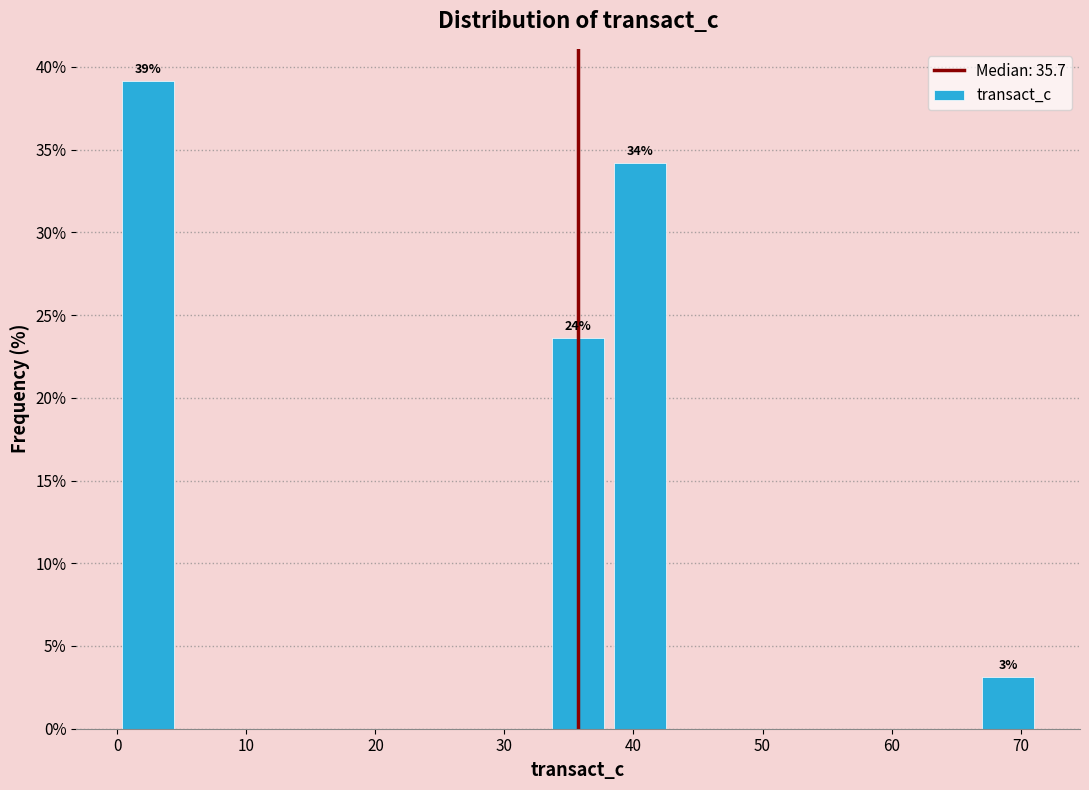

Over which range of the x-axis is the bar tallest?

0 to 5